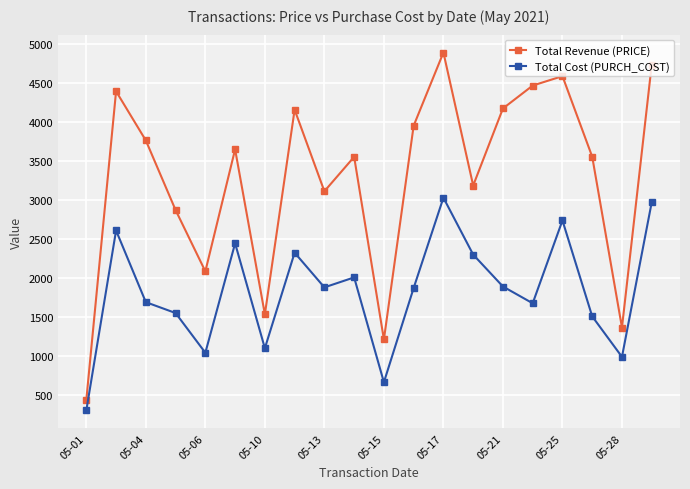

What is the difference between the maximum and minimum values in the Total Revenue (PRICE) series?

4454.5